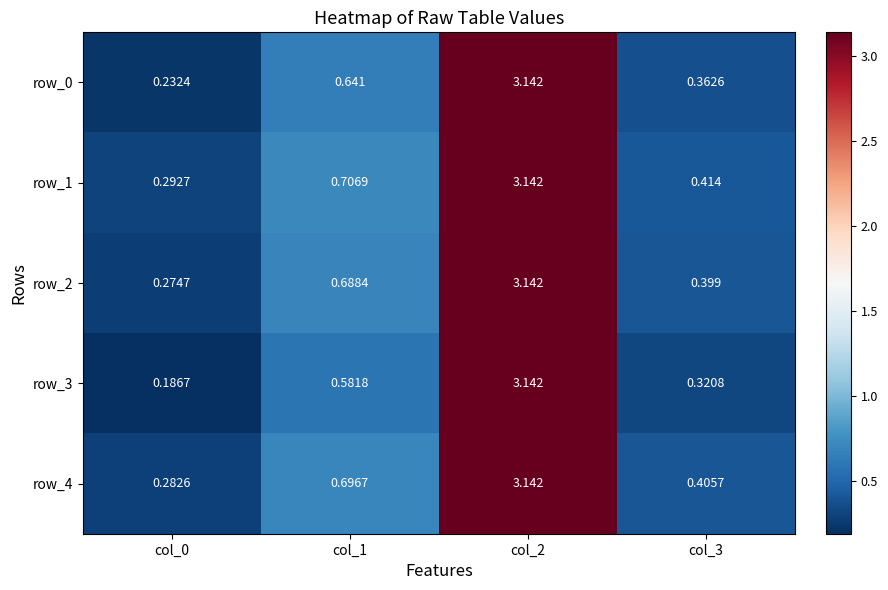

At which label is row_3 closest to 1?

col_1